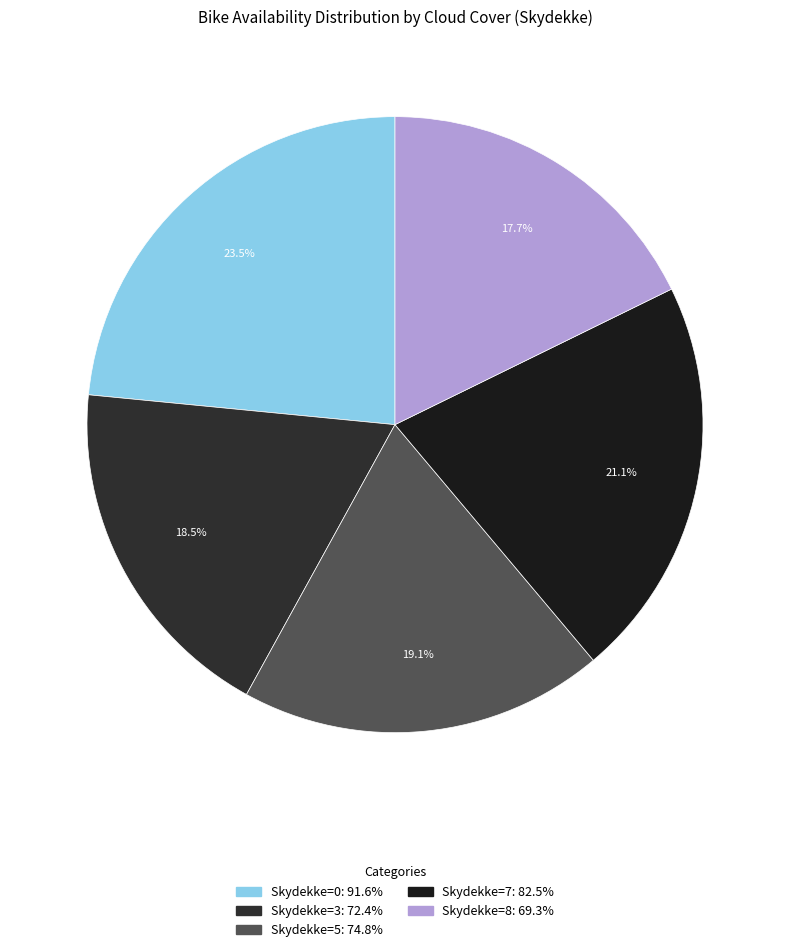

How many segments does this pie chart have?

5